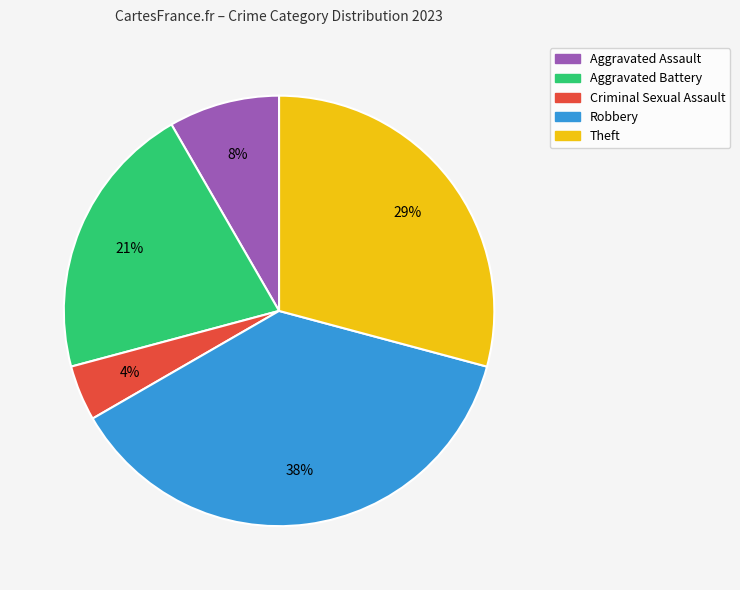

How many slices are in this pie chart?

5